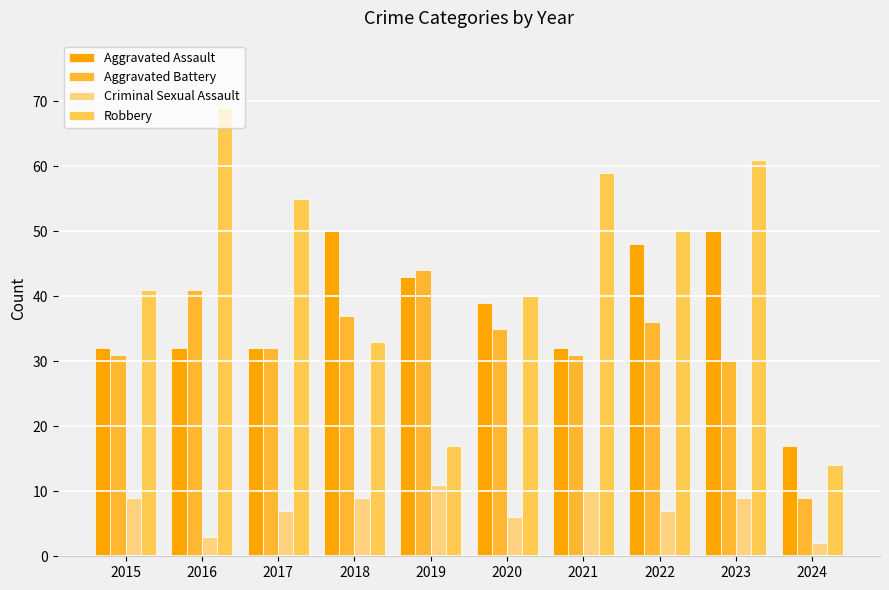

True or false: Aggravated Assault has a value of 32 at 2015.

True